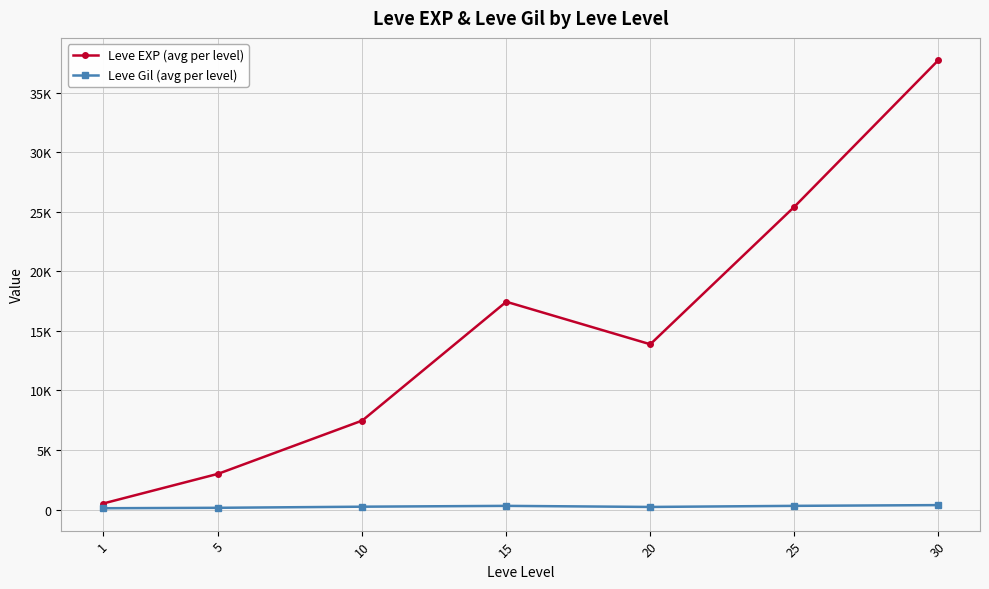

Reading left to right, transcribe all the data shown in this chart.

Leve EXP (avg per level): 510.2	3008.3	7475.0	17445.0	13876.7	25410.0	37715.0
Leve Gil (avg per level): 113.0	149.3	242.5	312.0	220.8	312.7	375.2